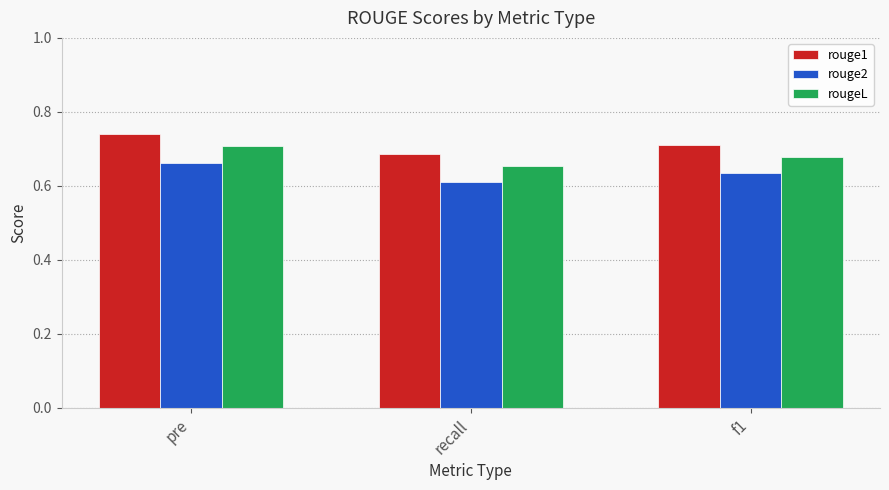

Rank the categories by rouge2 value from highest to lowest.

pre, f1, recall